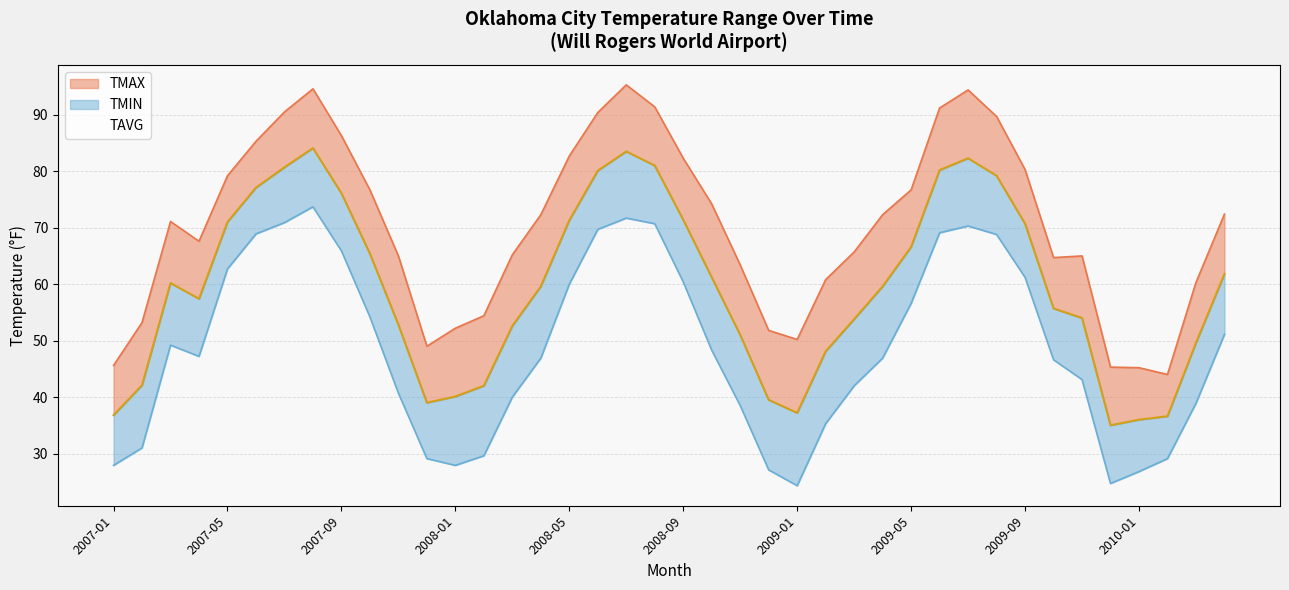

True or false: TMAX and TAVG intersect in this chart.

False